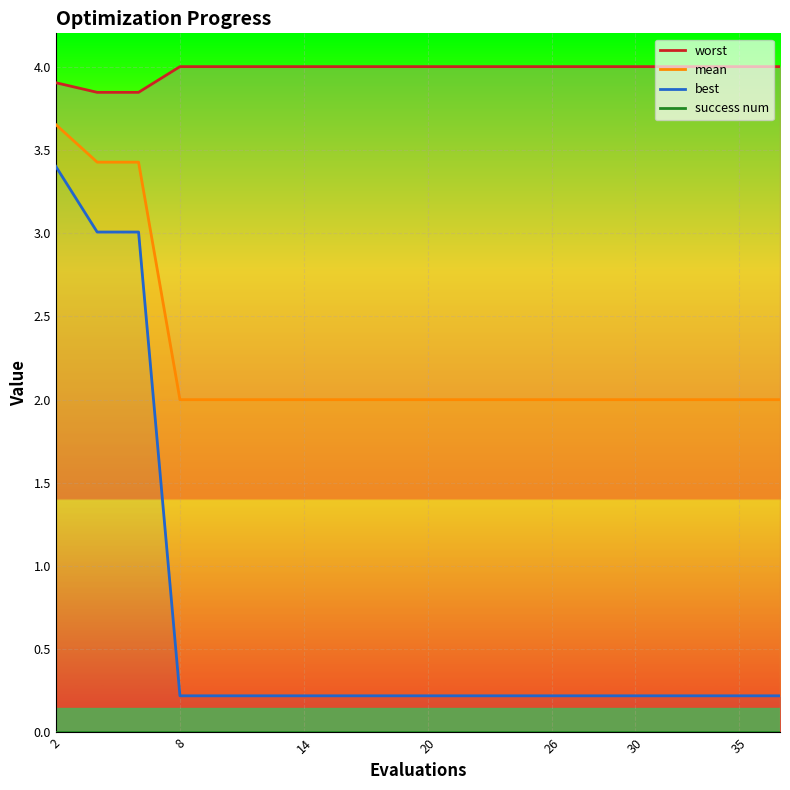

Where is success num nearest to the value 0?

2